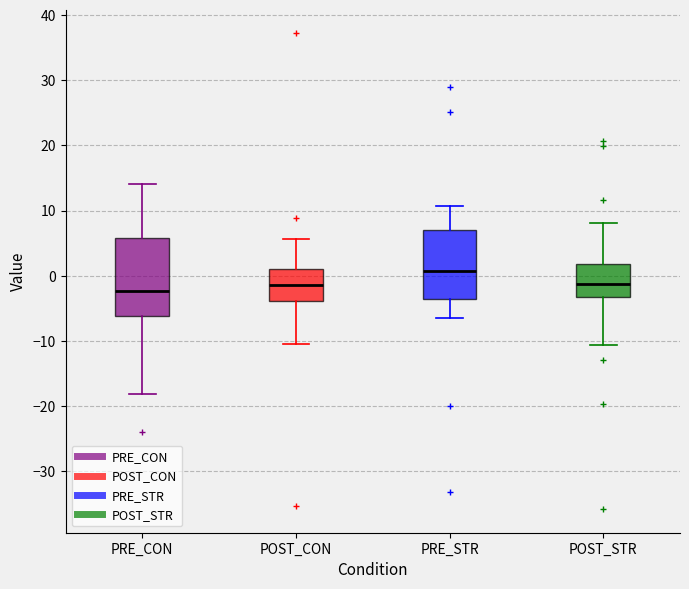

Reading left to right, read every box against the y-axis: the position of its median line, the range the box covers, and the ends of its whiskers. The values are not printed on the chart, so give them approximately, as read against the axis.

PRE_CON: median -2, box -6 to 6, whiskers -18 to 14
POST_CON: median -1, box -4 to 1, whiskers -10 to 6
PRE_STR: median 1, box -3 to 7, whiskers -7 to 11
POST_STR: median -1, box -3 to 2, whiskers -11 to 8